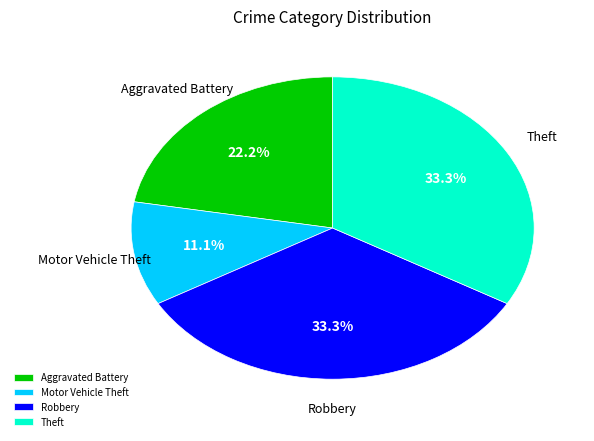

How many segments does this pie chart have?

4